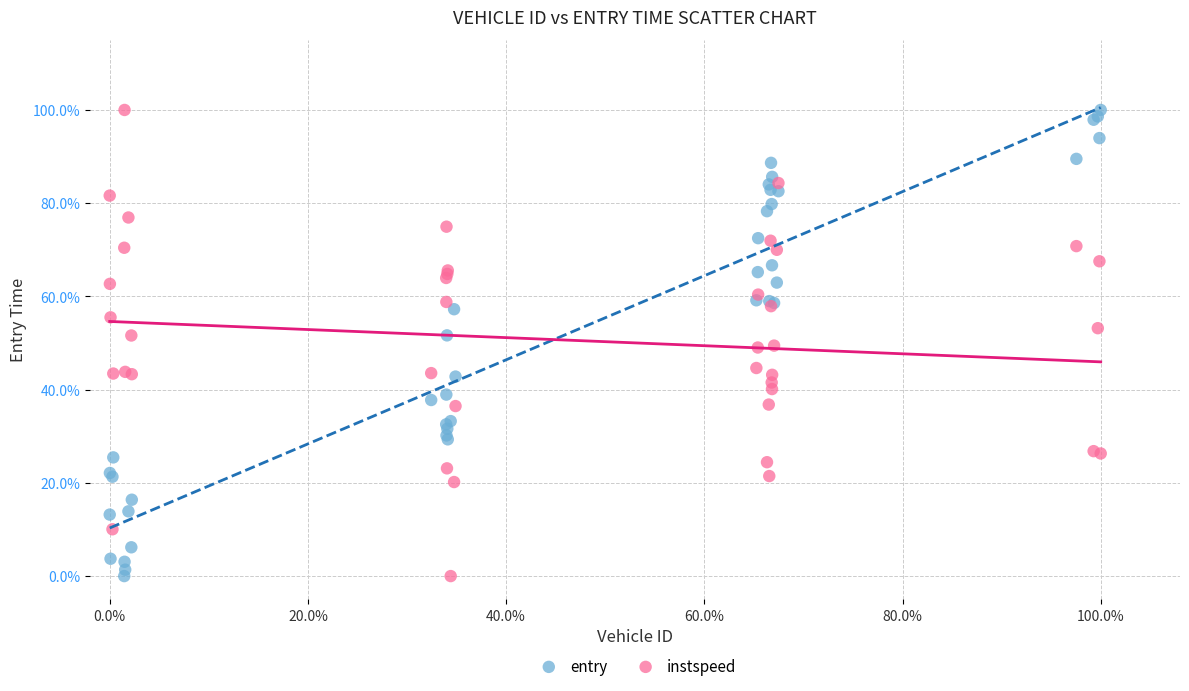

What are all the series names shown in the legend?

entry, instspeed